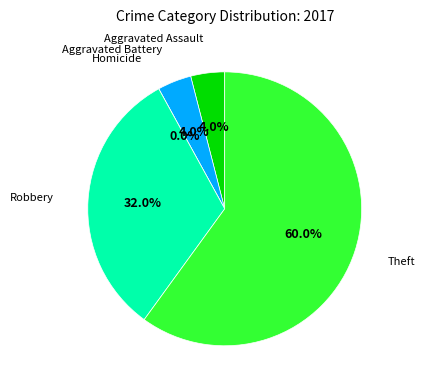

To the nearest percent, what percentage of the pie is Robbery?

32%